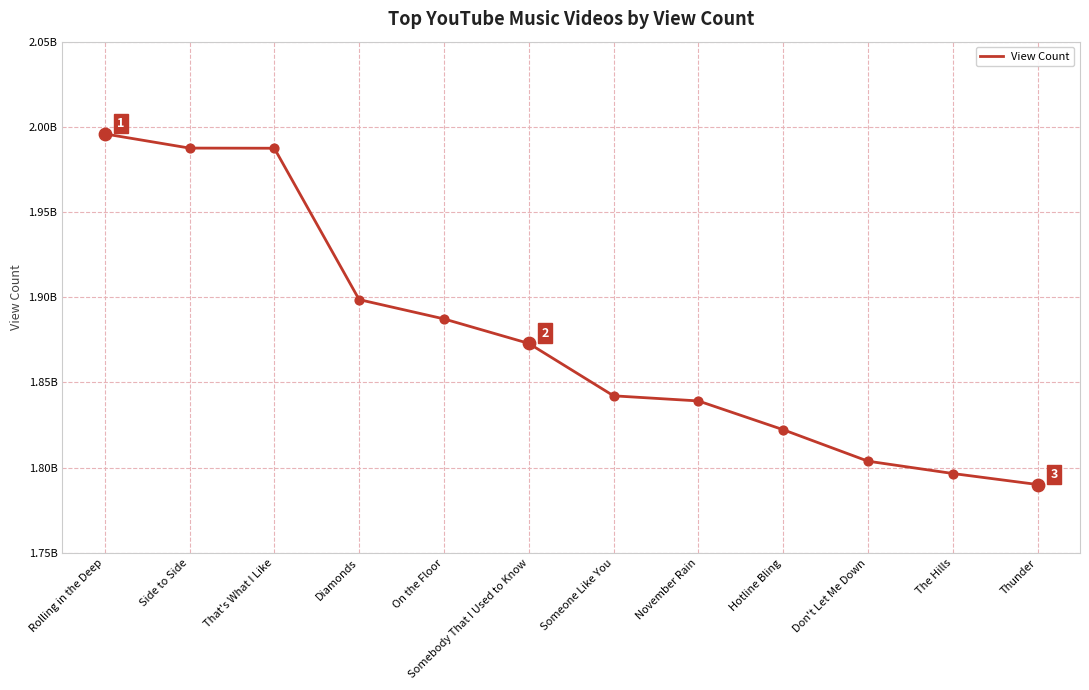

Approximately how many times larger is the value at Side to Side compared to Thunder?

1.1